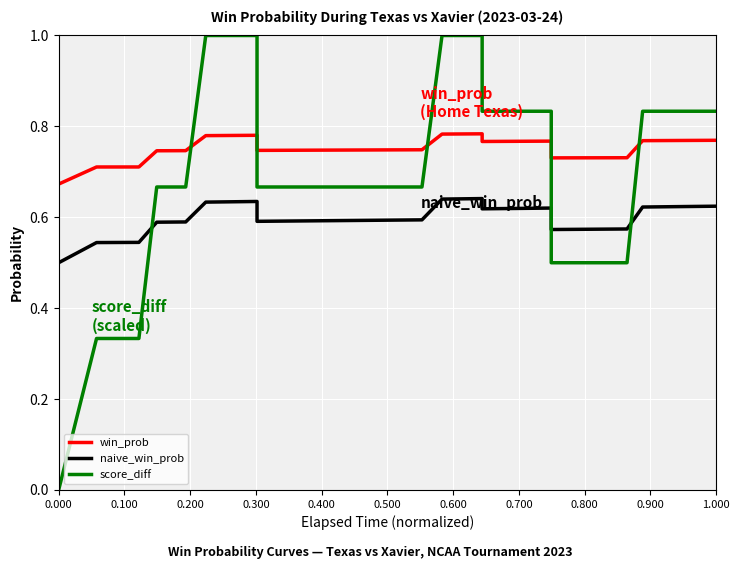

What is the label of the 11th point from the left?

1.000